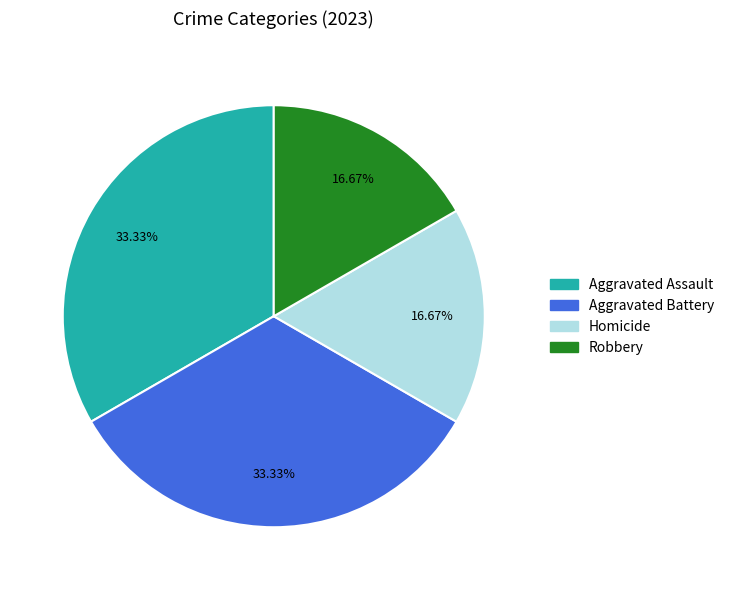

Is there a majority slice in this chart?

No